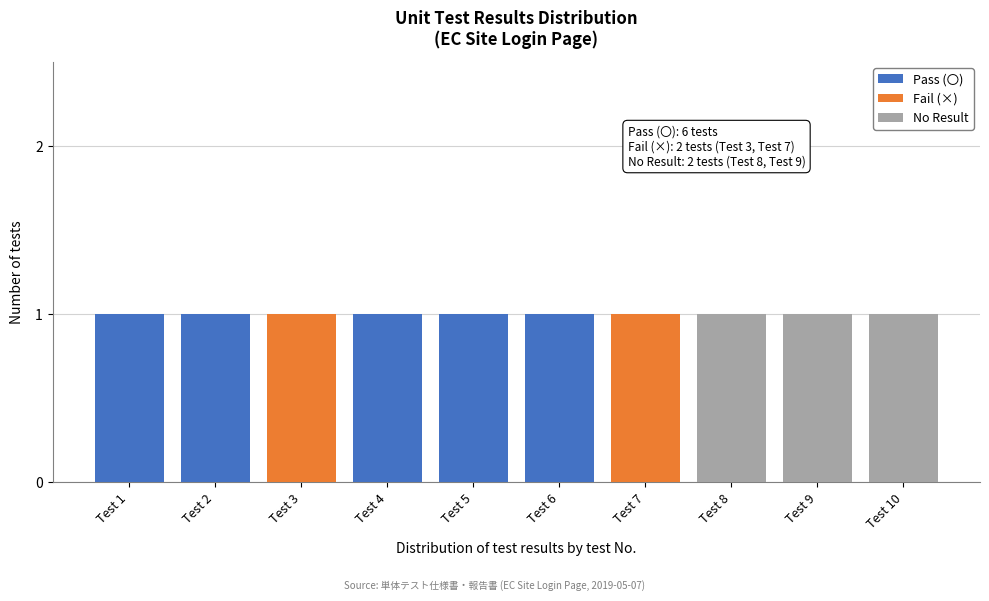

Reading right to left, transcribe the values for Pass (〇).

Test 10=0	Test 9=0	Test 8=0	Test 7=0	Test 6=1	Test 5=1	Test 4=1	Test 3=0	Test 2=1	Test 1=1